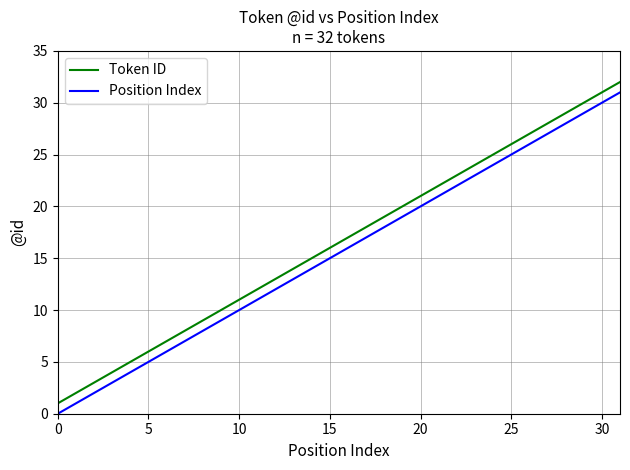

What is the maximum value for Token ID?

32